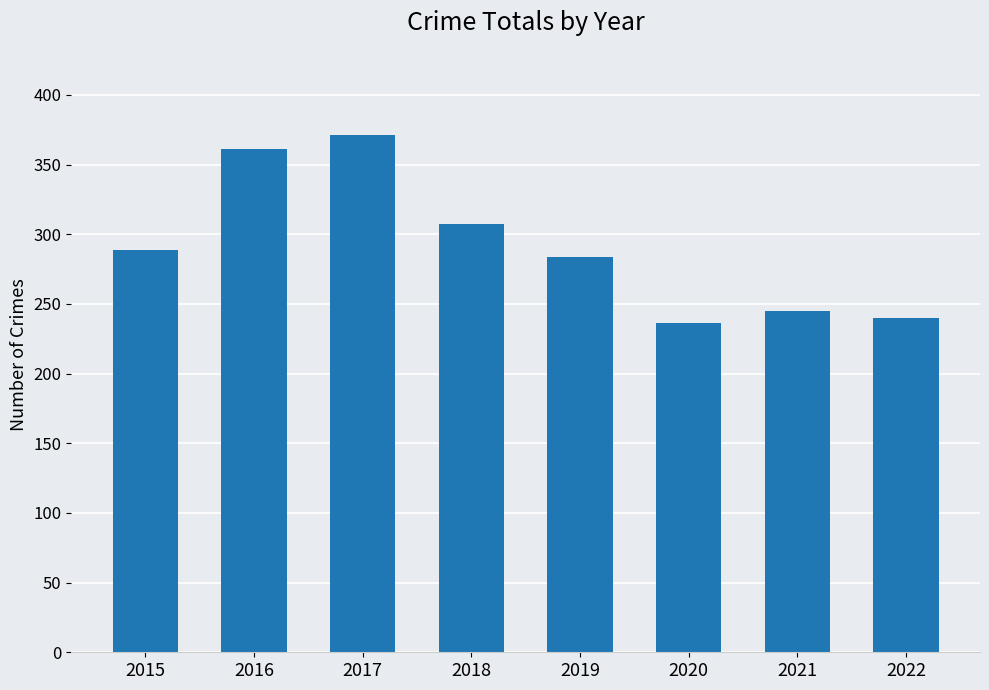

Does the chart contain stacked bars?

No